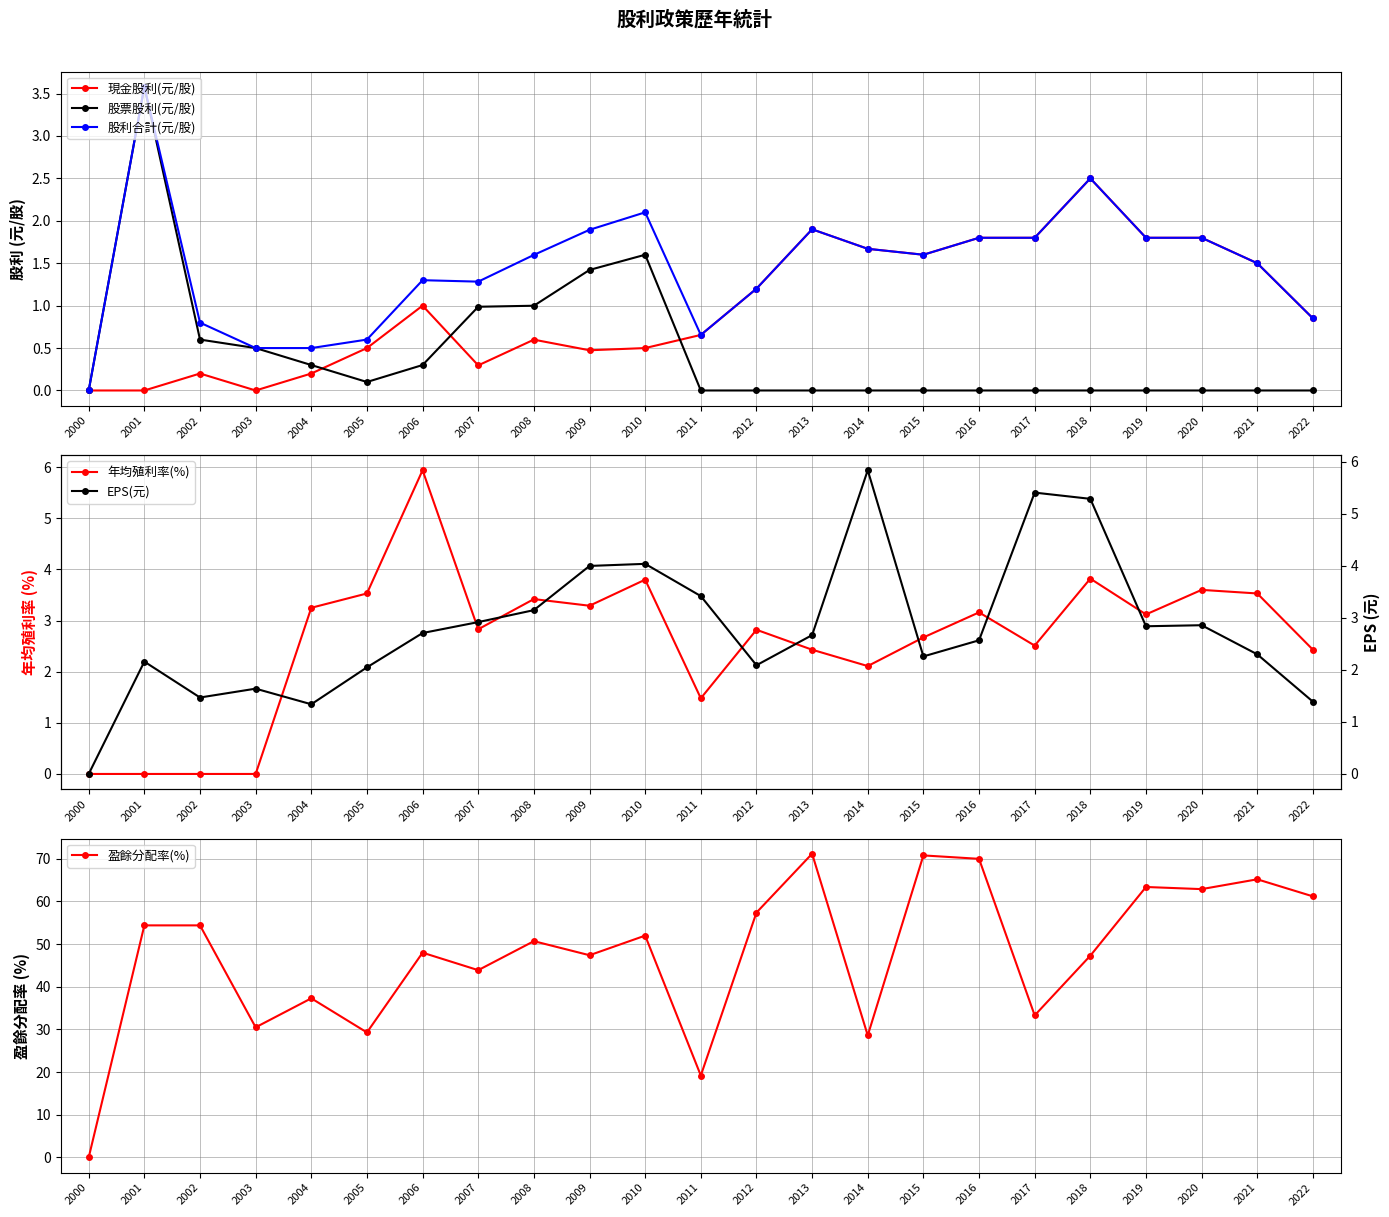

Where does the 盈餘分配率(%) series first go above 50?

2001